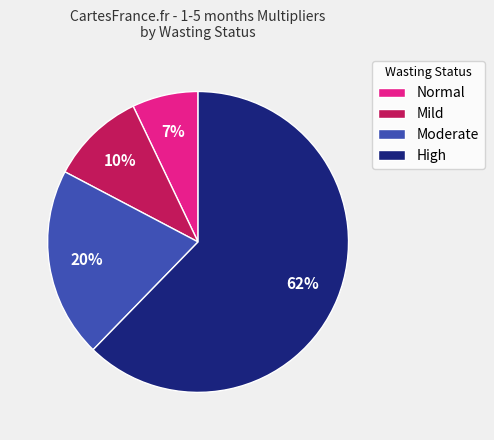

Count the number of slices in the pie.

4